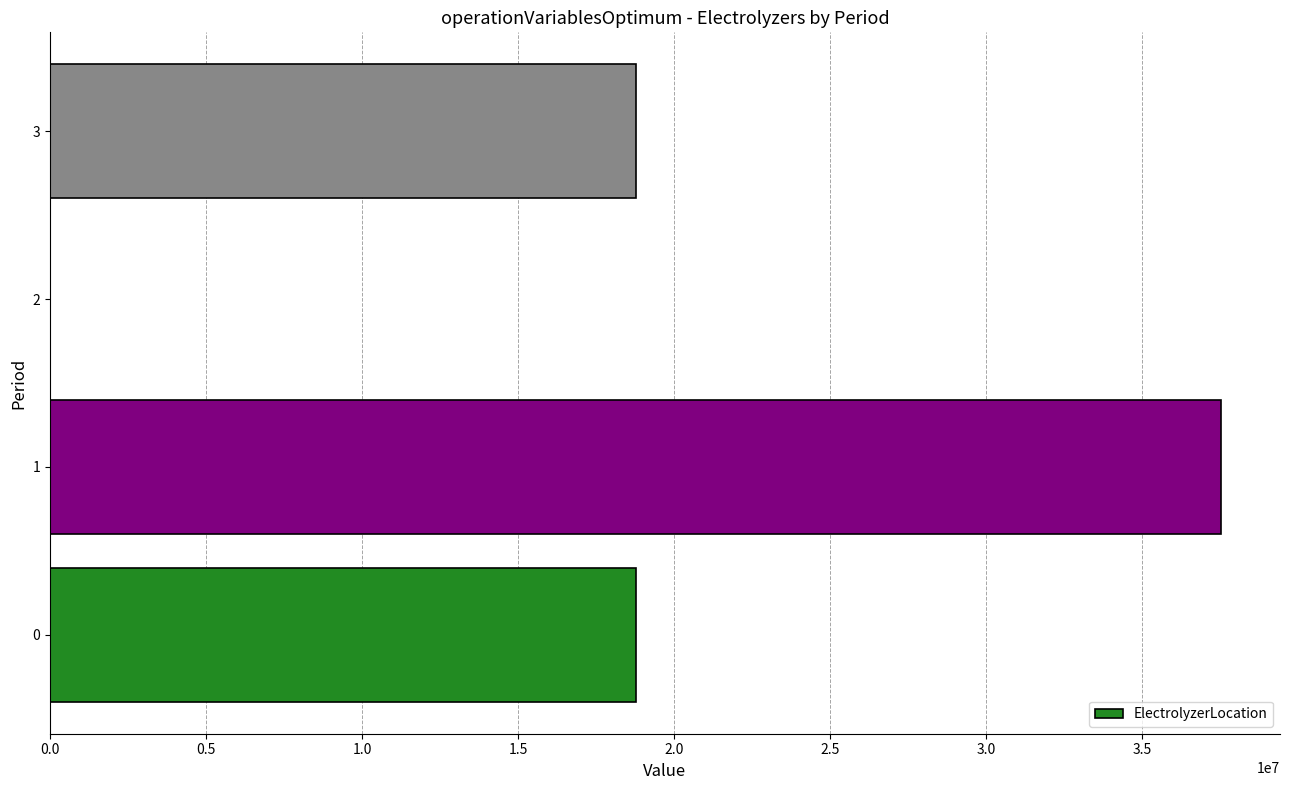

Which category has the highest value across all series?

1